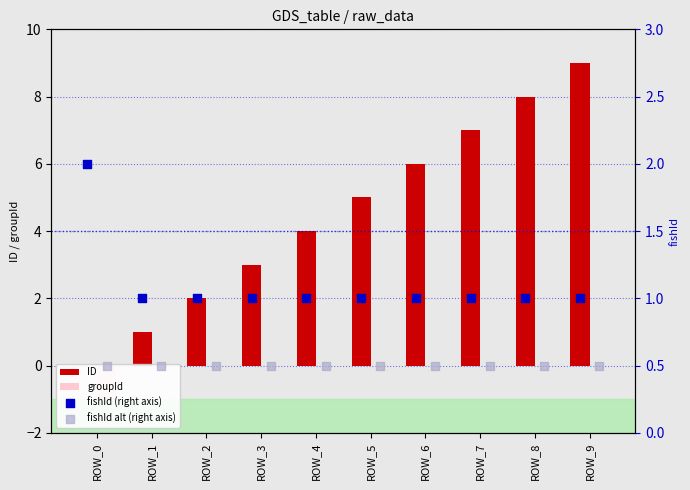

Is the value of groupId at ROW_1 greater than the value of fishId alt (right axis) at ROW_1?

No